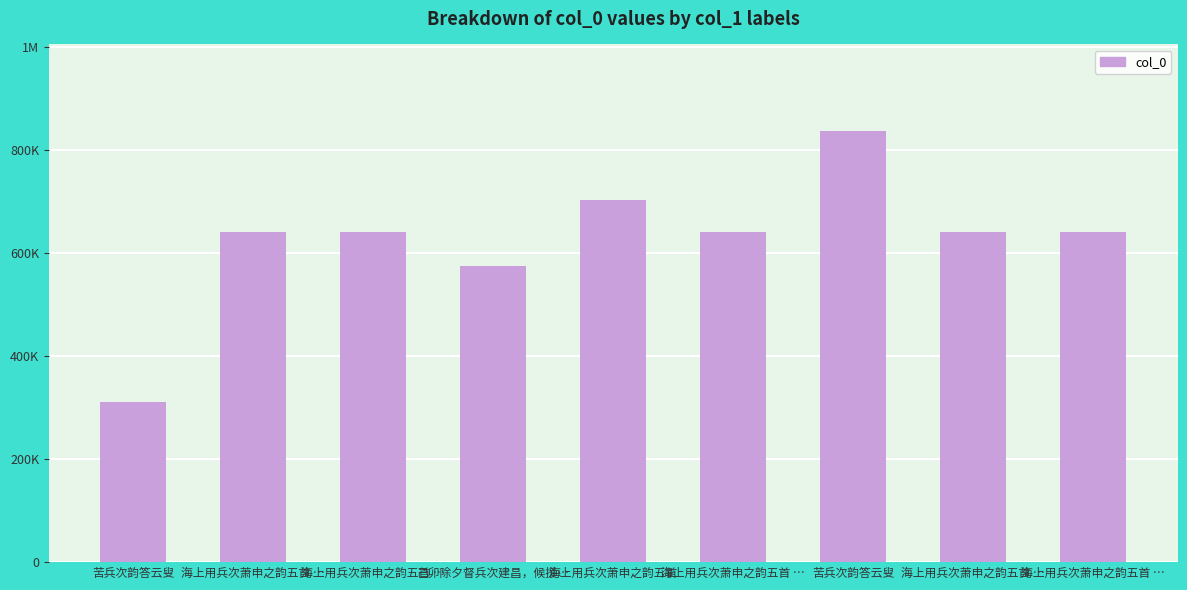

List the labels in order of value, largest first.

苦兵次韵答云叟, 海上用兵次萧申之韵五首, 海上用兵次萧申之韵五首 …, 海上用兵次萧申之韵五首 …, 海上用兵次萧申之韵五首 …, 海上用兵次萧申之韵五首 …, 海上用兵次萧申之韵五首 …, 己卯除夕督兵次建昌，候援…, 苦兵次韵答云叟